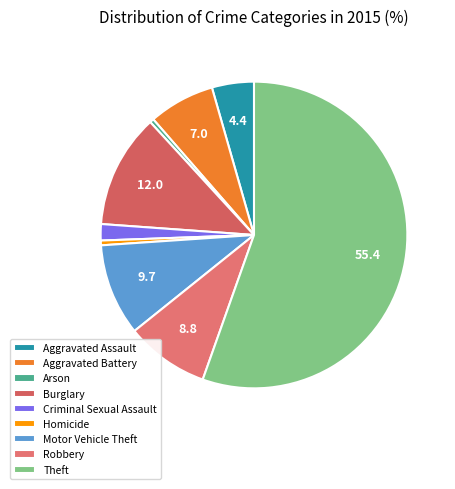

To the nearest percent, what percentage of the pie is Aggravated Assault?

4%